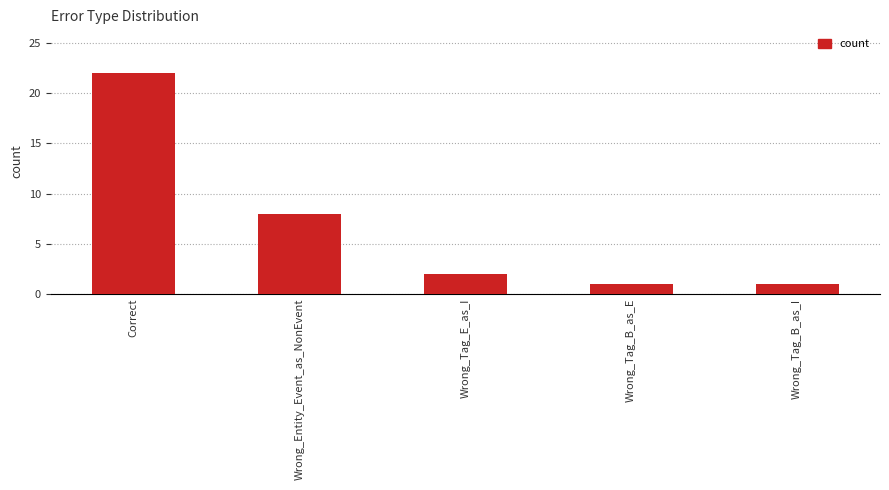

What is the change in value from Correct to Wrong_Entity_Event_as_NonEvent?

-14